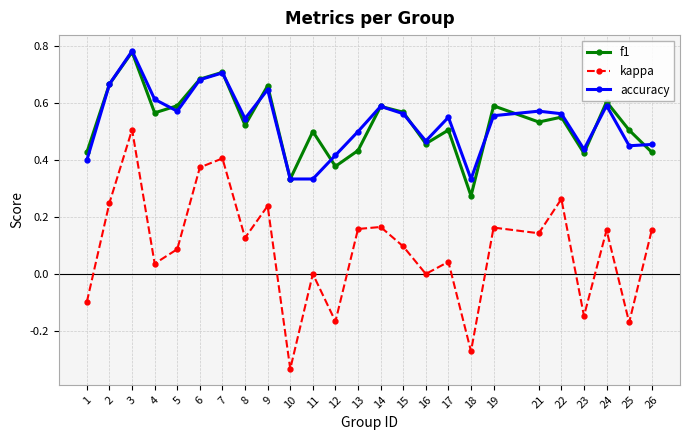

Which category has the highest value across all series?

3